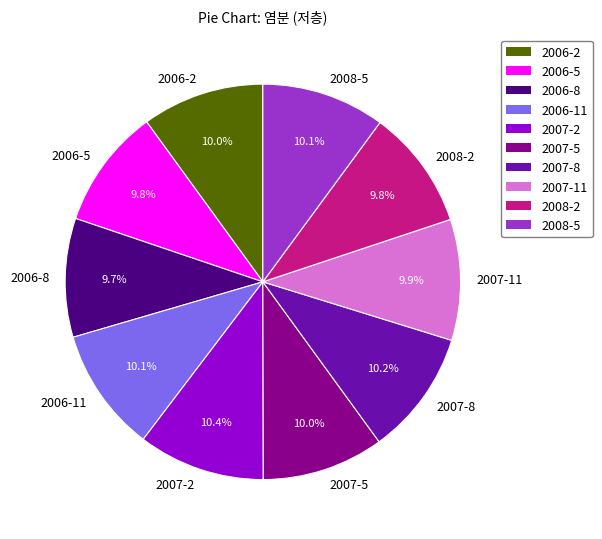

Do 2007-5 and 2008-2 together represent more than half of the pie?

No